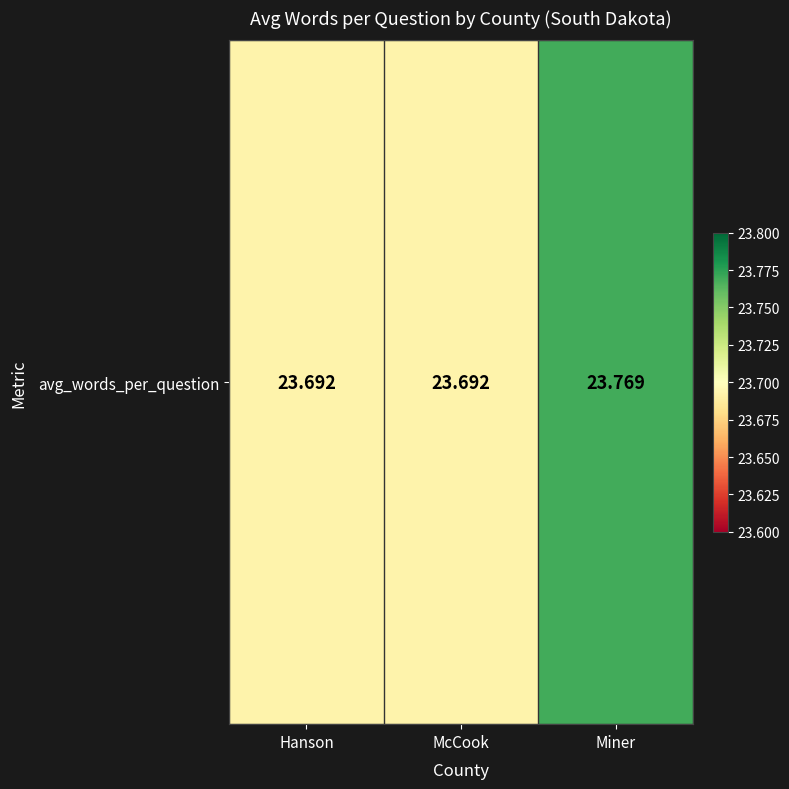

Approximately how many times larger is the value at McCook compared to Hanson?

1.0